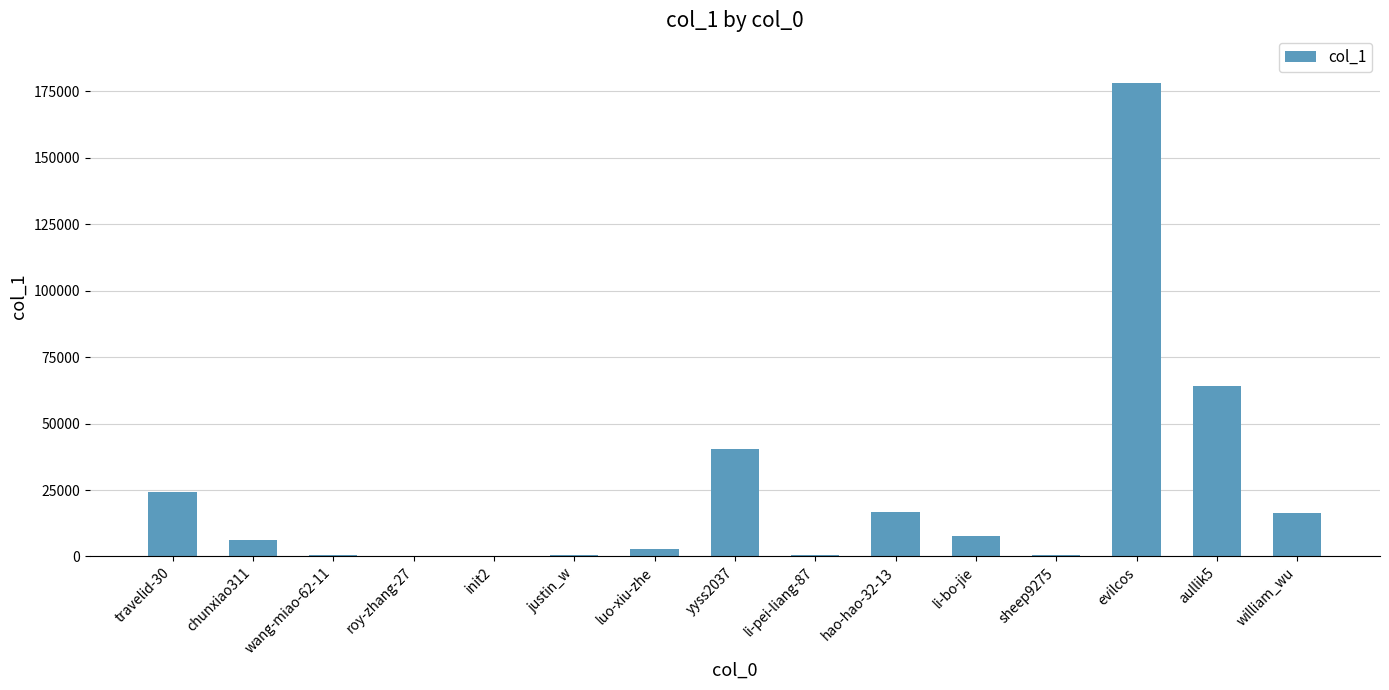

What is the average value?

23969